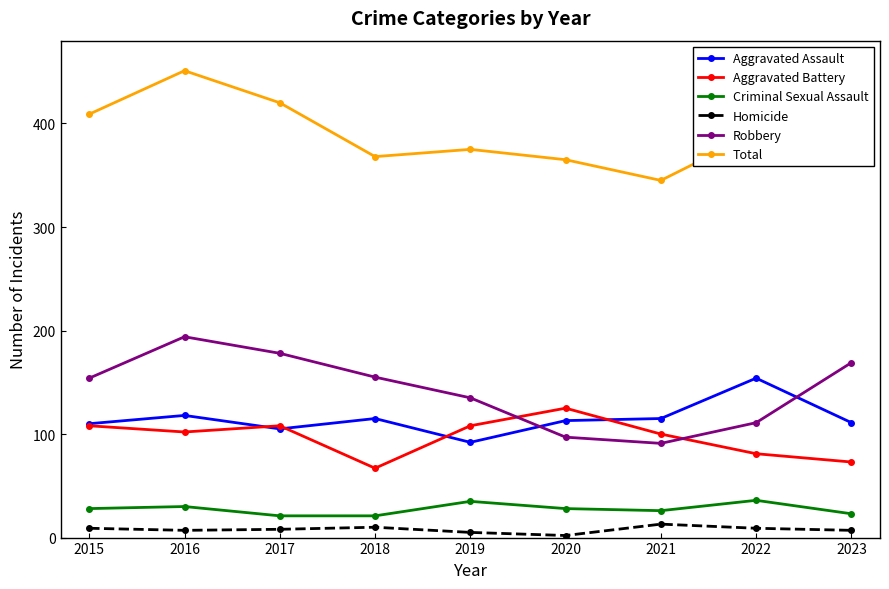

True or false: Robbery and Aggravated Assault cross at least once.

True